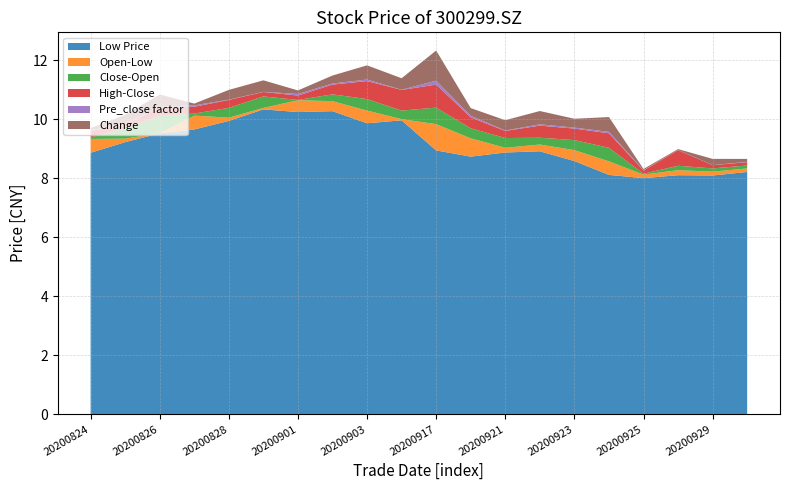

Reading right to left, transcribe all the data shown in this chart.

close: 20200930=8.4	20200929=8.3	20200928=8.1	20200925=8.2	20200924=8.1	20200923=8.6	20200922=8.9	20200921=9.4	20200918=9.0	20200917=9.3	20200916=10.3	20200903=9.9	20200902=10.4	20200901=10.7	20200831=10.8	20200828=10.4	20200827=10.1	20200826=10.1	20200825=9.7	20200824=9.4
pre_close: 20200930=8.3	20200929=8.1	20200928=8.2	20200925=8.1	20200924=8.6	20200923=8.9	20200922=9.4	20200921=9.0	20200918=9.3	20200917=10.3	20200916=9.9	20200903=10.4	20200902=10.7	20200901=10.8	20200831=10.4	20200828=10.1	20200827=10.1	20200826=9.7	20200825=9.4	20200824=9.3
high: 20200930=8.5	20200929=8.4	20200928=8.7	20200925=8.3	20200924=8.6	20200923=9.0	20200922=9.3	20200921=9.6	20200918=9.4	20200917=10.1	20200916=11.0	20200903=10.5	20200902=10.7	20200901=10.8	20200831=10.9	20200828=10.7	20200827=10.3	20200826=10.4	20200825=9.8	20200824=9.6
low: 20200930=8.2	20200929=8.1	20200928=8.1	20200925=8.0	20200924=8.1	20200923=8.6	20200922=8.9	20200921=8.9	20200918=8.7	20200917=8.9	20200916=10.0	20200903=9.9	20200902=10.3	20200901=10.2	20200831=10.3	20200828=9.9	20200827=9.7	20200826=9.5	20200825=9.2	20200824=8.9
open: 20200930=8.3	20200929=8.2	20200928=8.3	20200925=8.1	20200924=8.6	20200923=8.9	20200922=9.1	20200921=9.0	20200918=9.3	20200917=9.8	20200916=10.0	20200903=10.3	20200902=10.6	20200901=10.6	20200831=10.4	20200828=10.1	20200827=10.1	20200826=9.5	20200825=9.3	20200824=9.3
change: 20200930=0.1	20200929=0.2	20200928=-0.0	20200925=0.0	20200924=-0.5	20200923=-0.3	20200922=-0.5	20200921=0.3	20200918=-0.3	20200917=-1.0	20200916=0.4	20200903=-0.5	20200902=-0.3	20200901=-0.1	20200831=0.4	20200828=0.3	20200827=-0.1	20200826=0.4	20200825=0.3	20200824=0.1